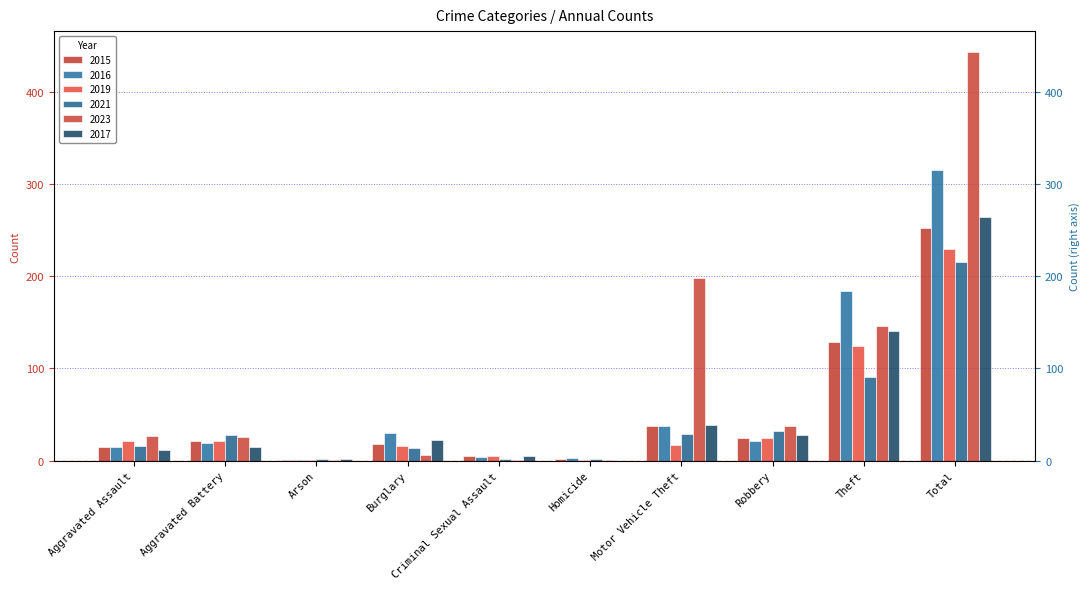

What is the label of the 7th bar from the right?

Burglary